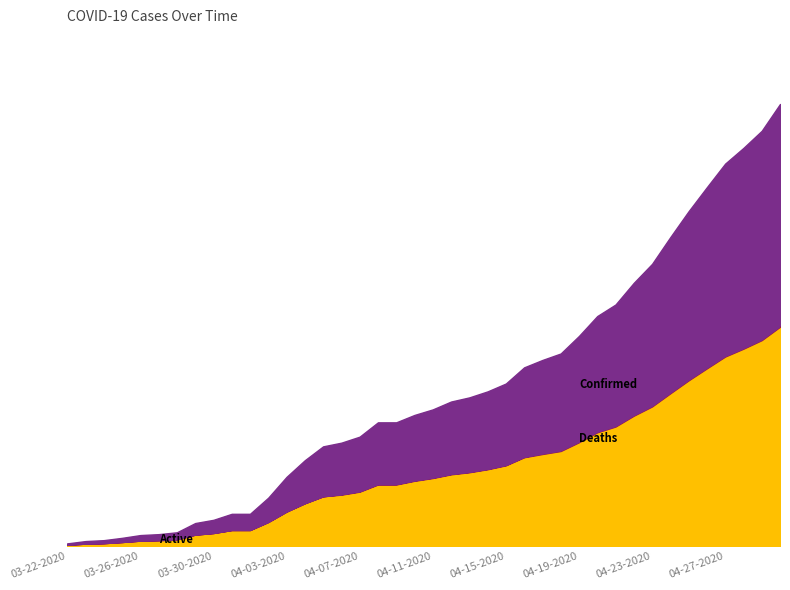

Is the value of Active at 03-26-2020 greater than the value of Confirmed at 04-23-2020?

No